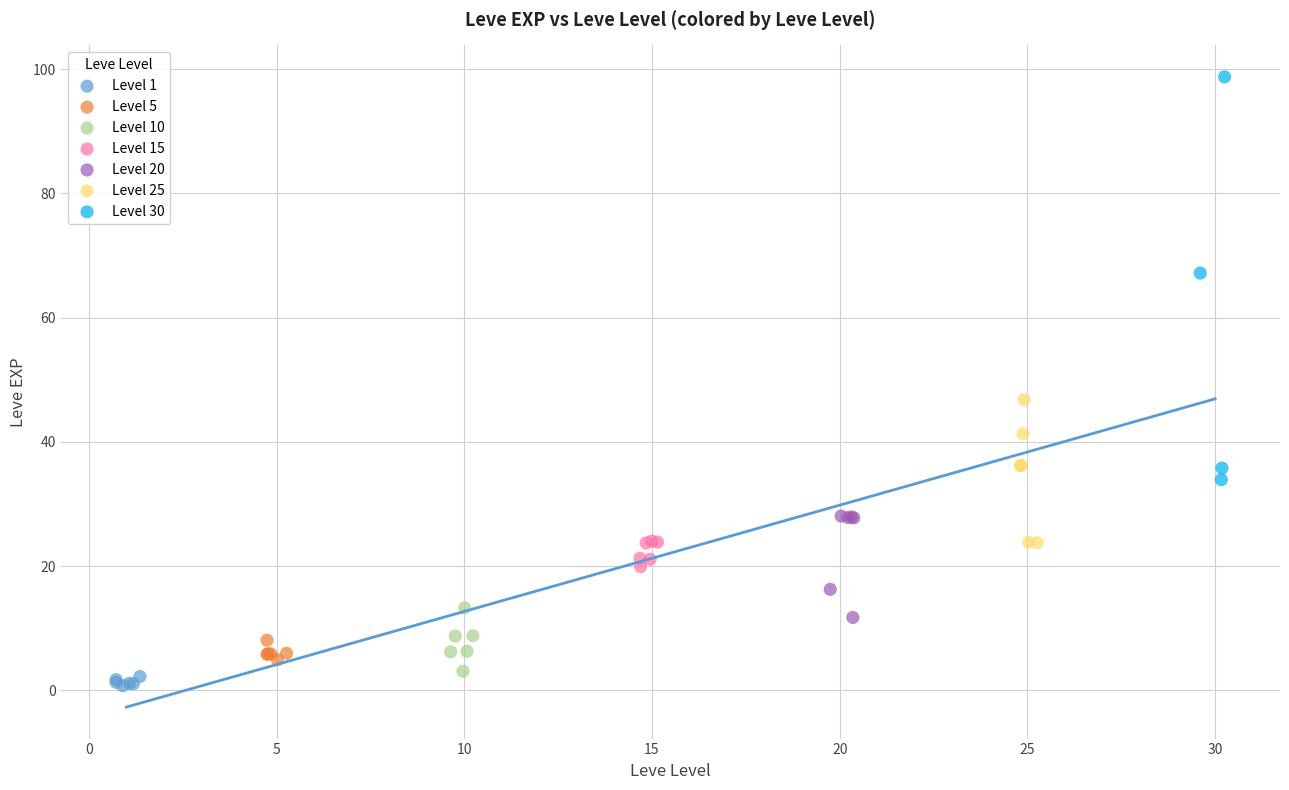

Which series reaches the maximum Y coordinate?

Level 30